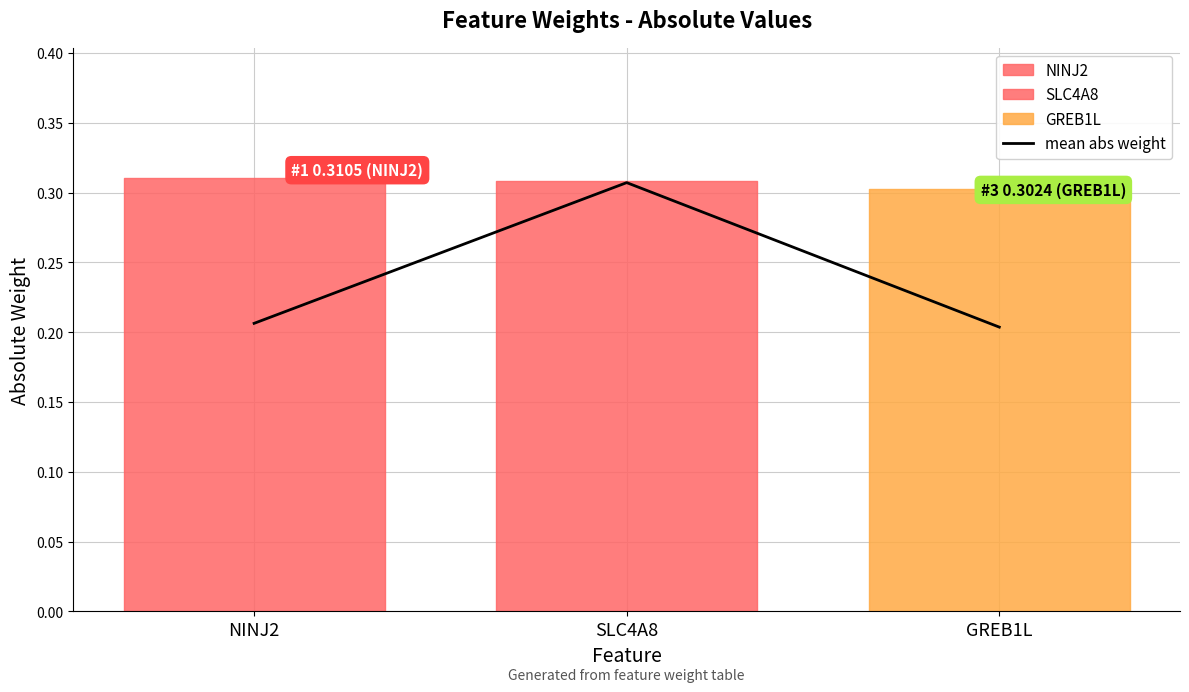

Which has a higher value, SLC4A8 or GREB1L?

SLC4A8